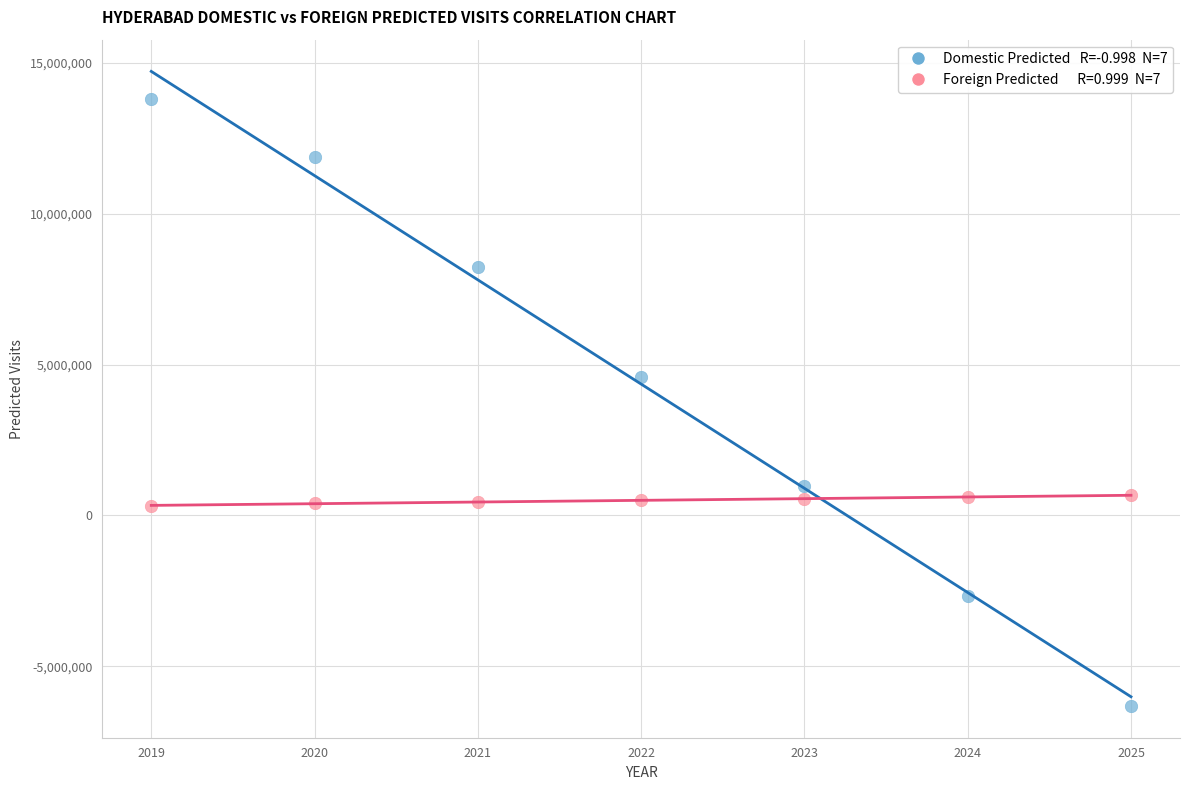

Across all data points, what is the range of X values (max minus min)?

6